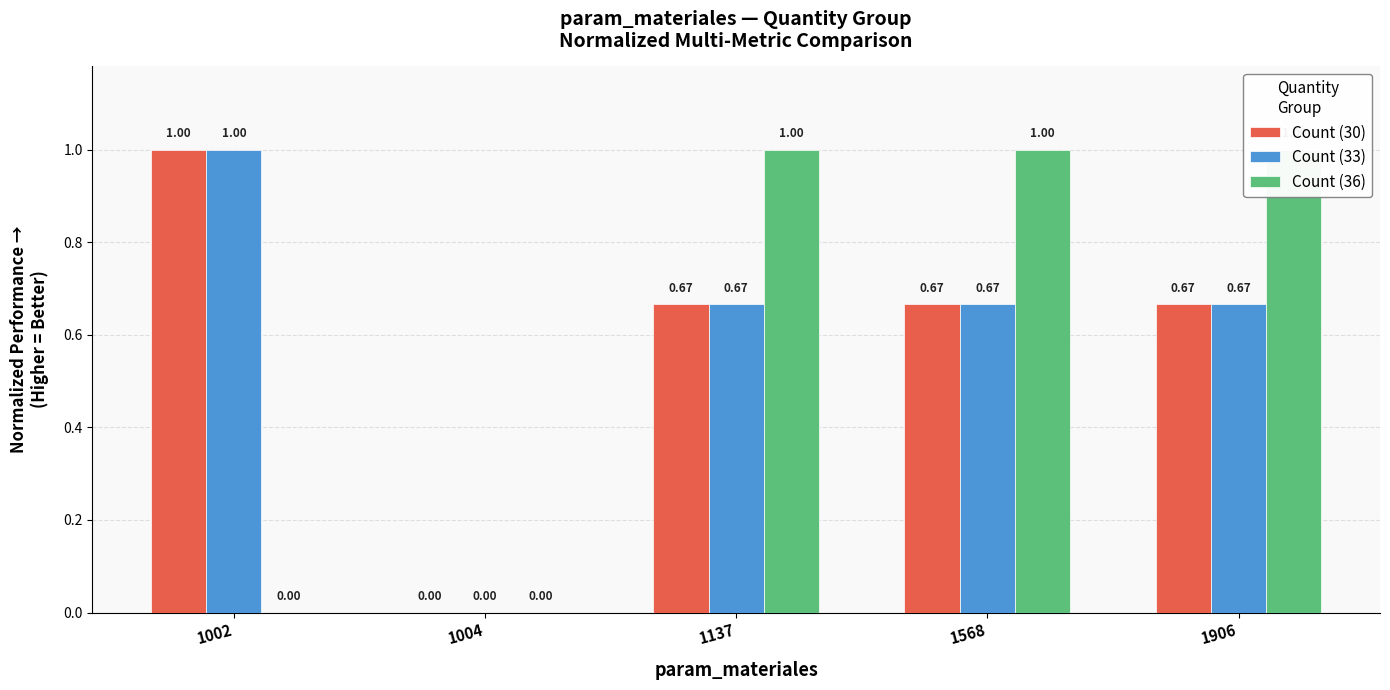

What is the sum of the Count (30) values at 1568 and 1004?

0.7